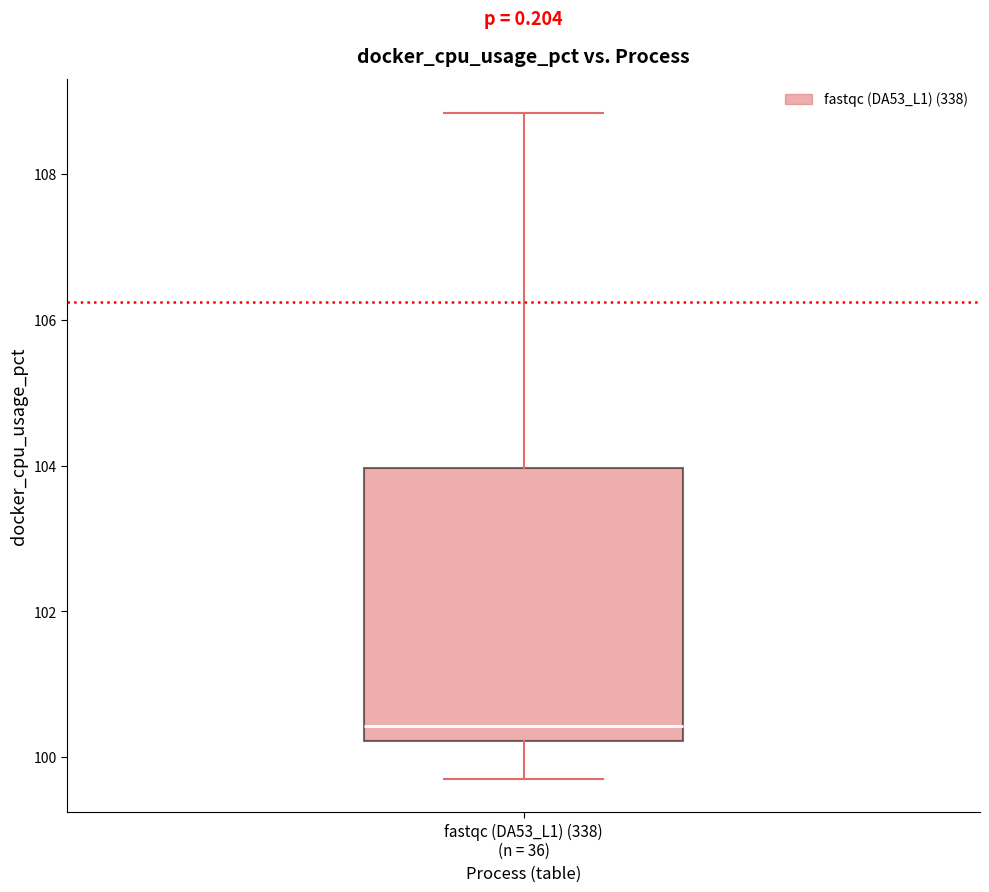

Transcribe this box plot: give where the median line is, the range the box spans, and where the two whiskers end, as read against the y-axis. The values are not printed on the chart, so give them approximately, as read against the axis.

median 100.4, box 100.2 to 104.0, whiskers 99.8 to 108.8